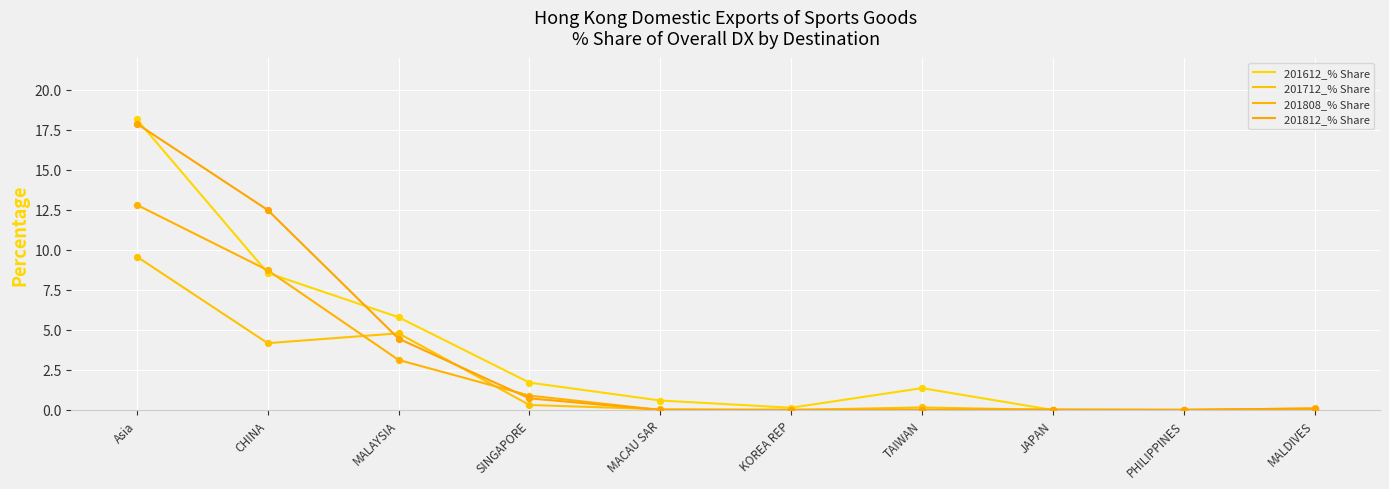

How many lines are shown in the chart?

4